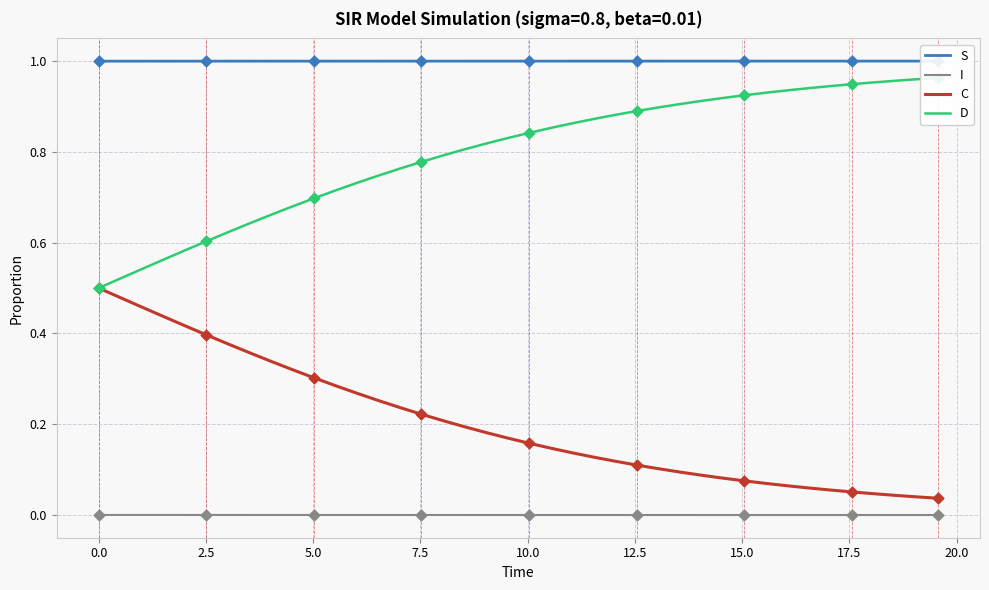

Which series has the largest total across all categories?

S